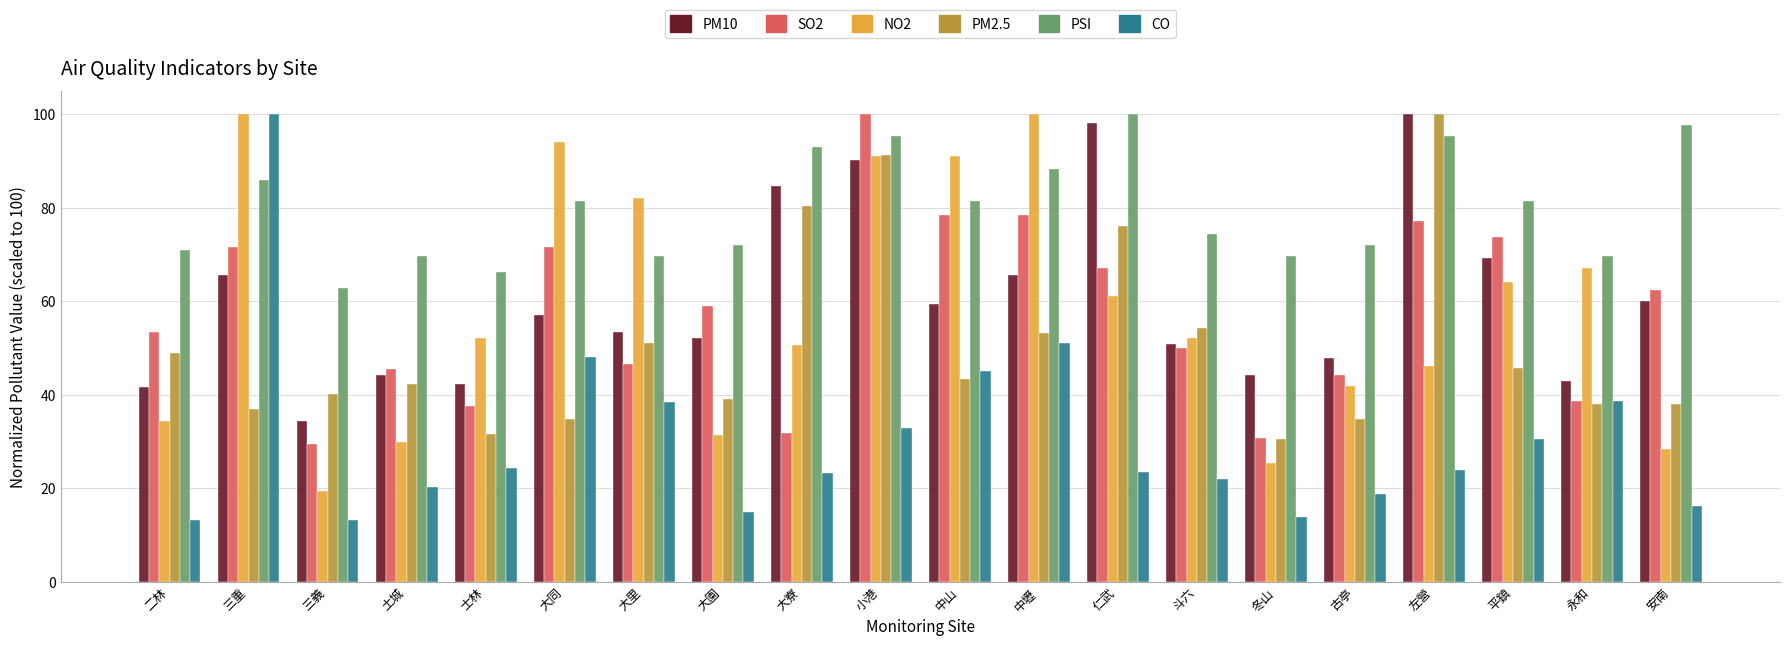

What is the lowest value of the PM10 series?

34.4